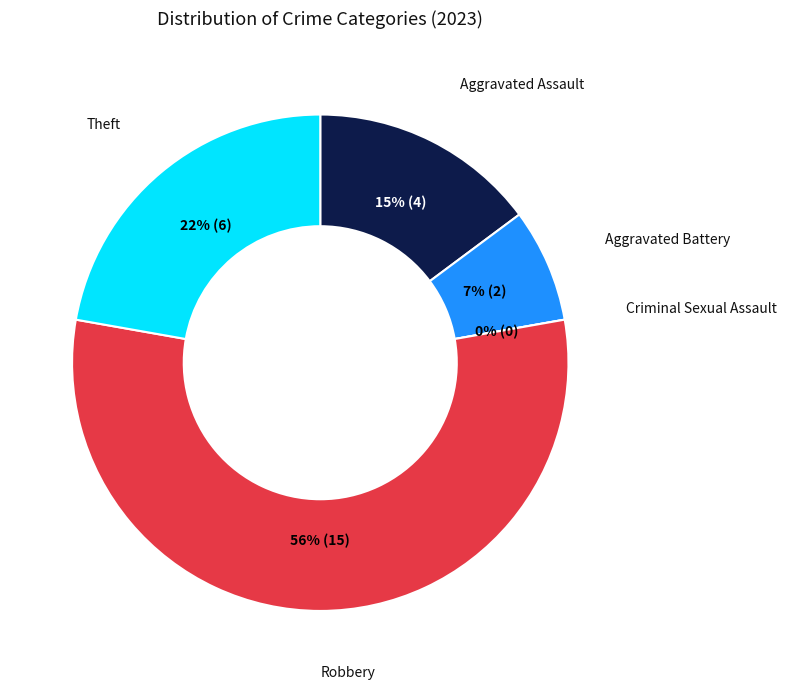

Does any single category account for the majority?

Yes